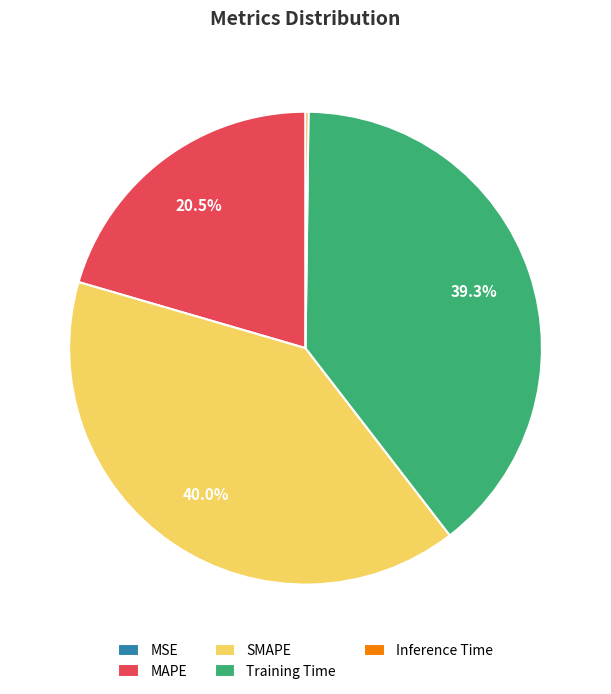

How much of the chart is everything except MAPE?

79.5%